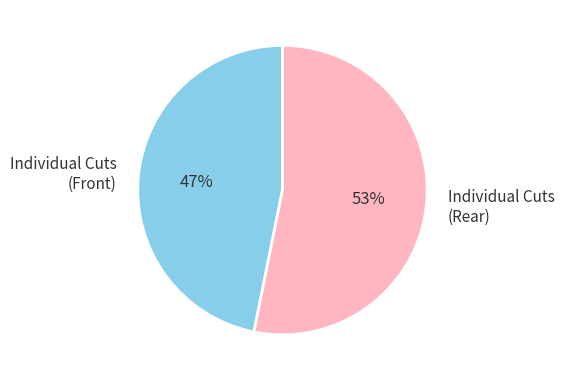

Is the sum of Individual Cuts (Front) and Individual Cuts (Rear) greater than half?

Yes